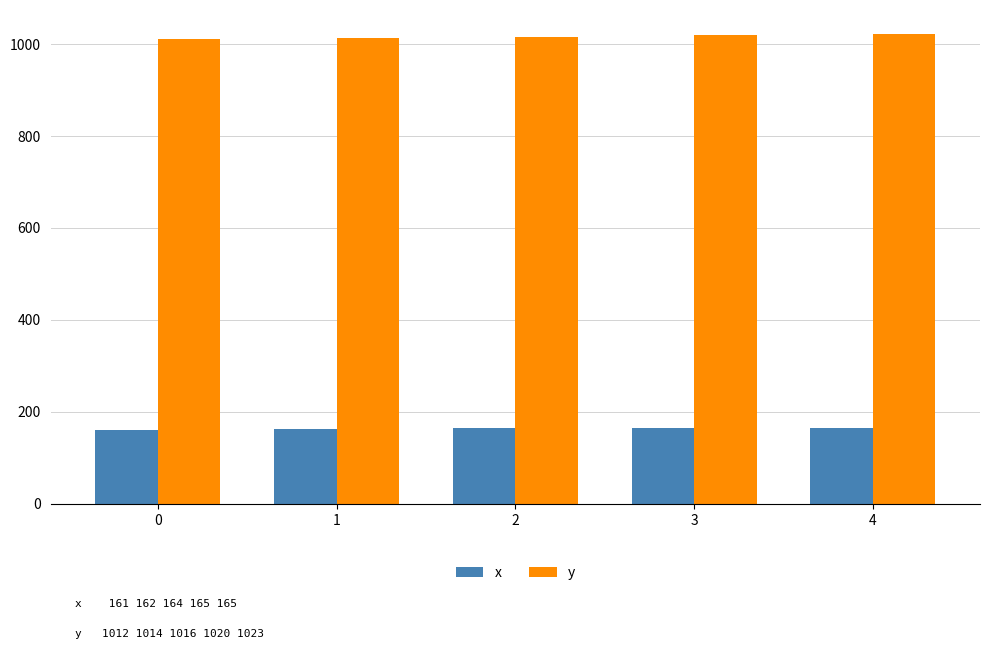

Is it true that y equals 1012 at 0?

True